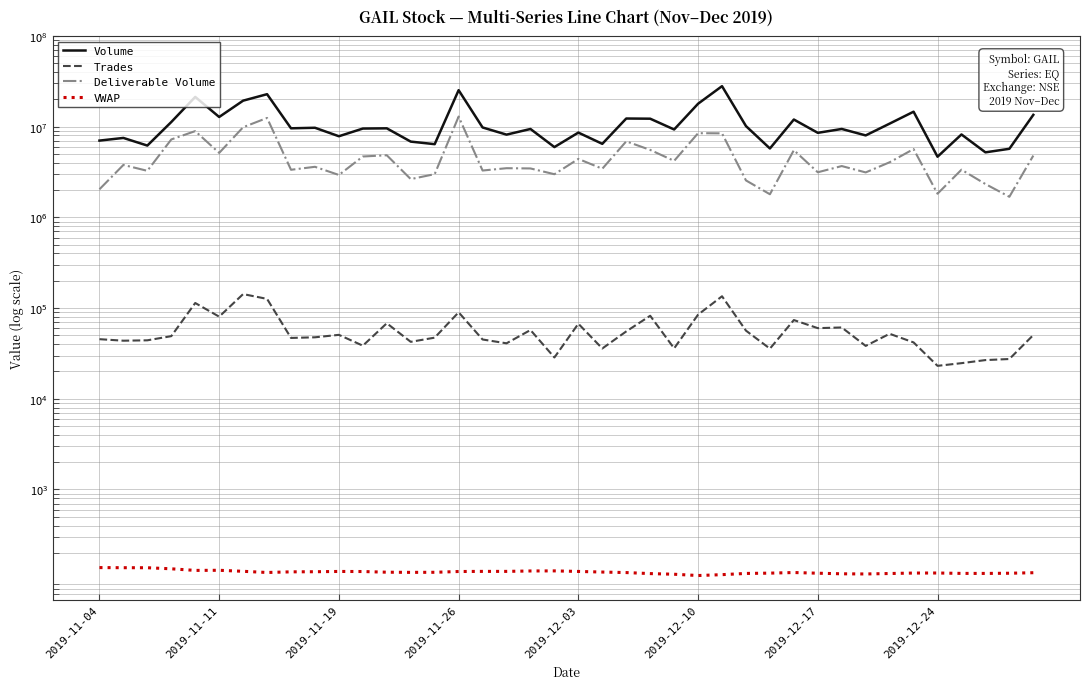

How many lines are shown in the chart?

4